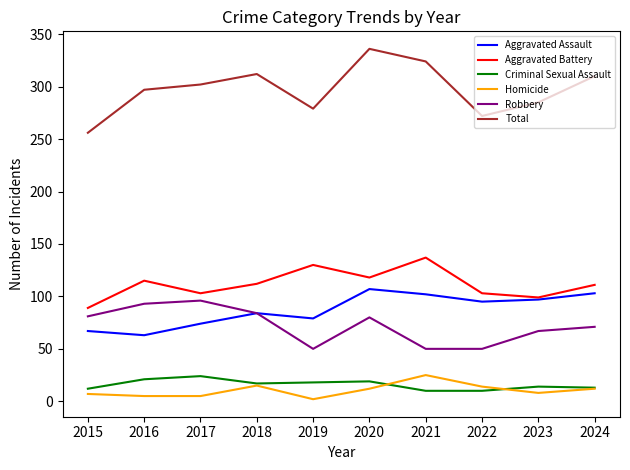

At which category is the sum across all series the highest?

2020